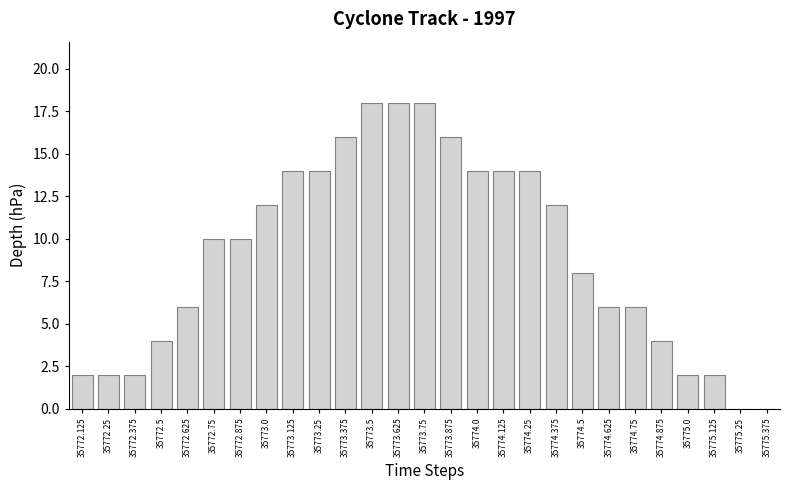

Reading right to left, extract all data points from this chart.

35775.375=0	35775.25=0	35775.125=2	35775.0=2	35774.875=4	35774.75=6	35774.625=6	35774.5=8	35774.375=12	35774.25=14	35774.125=14	35774.0=14	35773.875=16	35773.75=18	35773.625=18	35773.5=18	35773.375=16	35773.25=14	35773.125=14	35773.0=12	35772.875=10	35772.75=10	35772.625=6	35772.5=4	35772.375=2	35772.25=2	35772.125=2